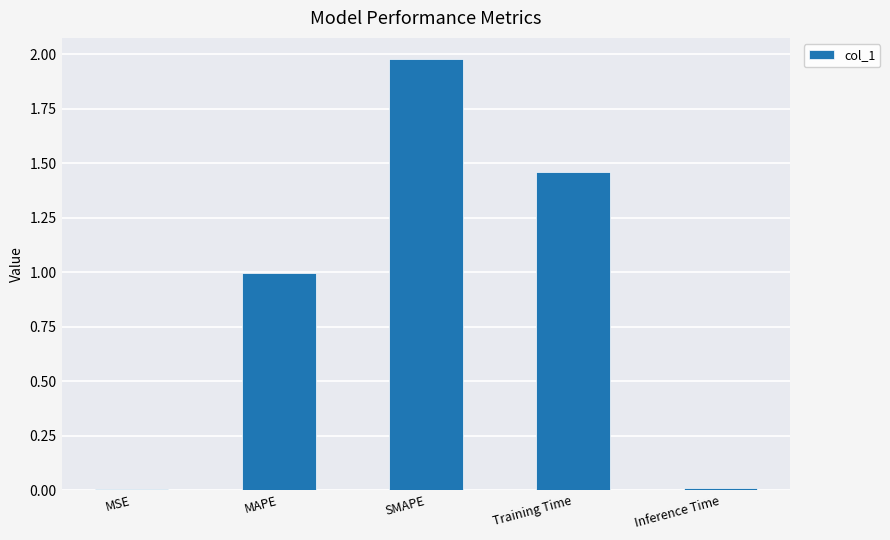

Which label corresponds to the largest value in the chart?

SMAPE